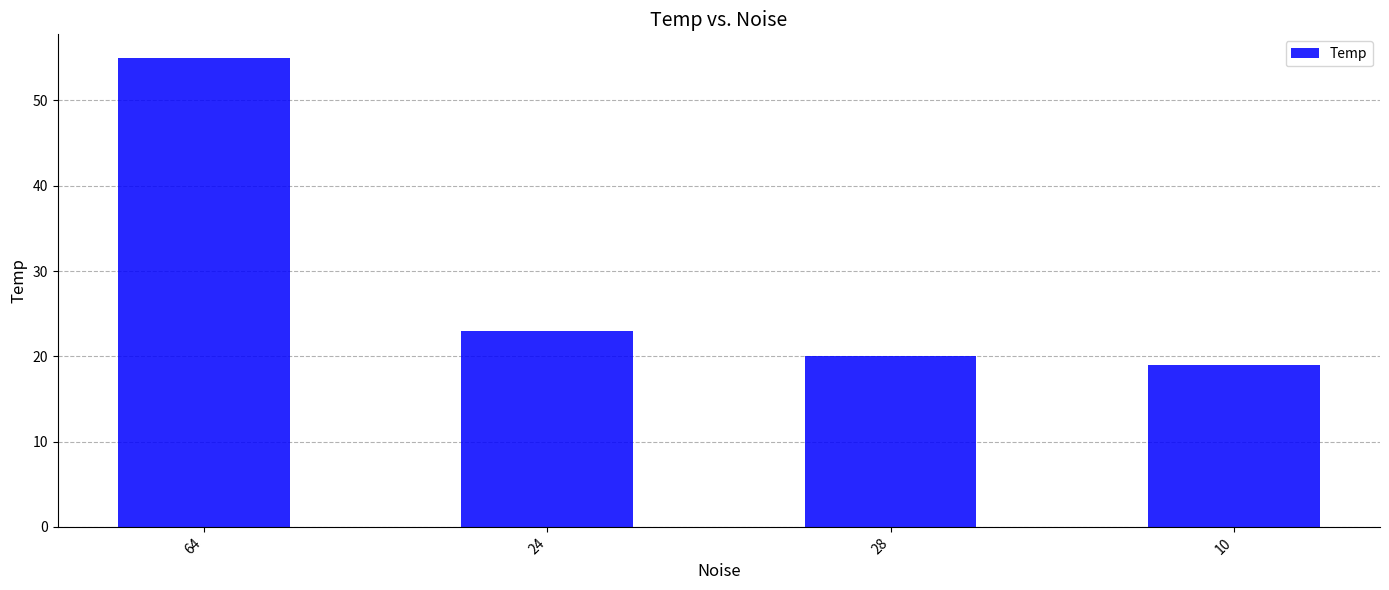

List the labels in order of value, smallest first.

10, 28, 24, 64